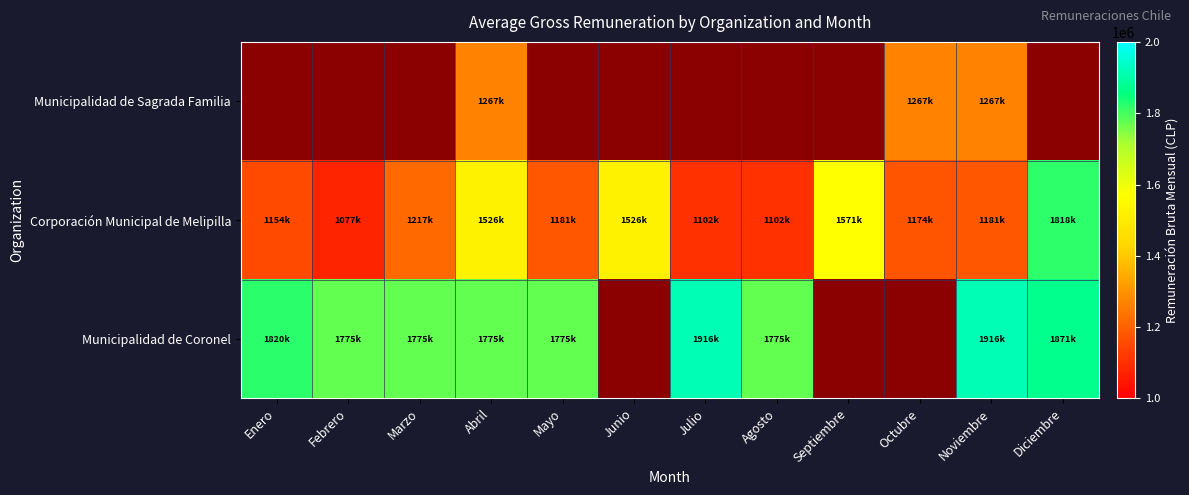

What is the maximum value shown in the chart?

1916350.0